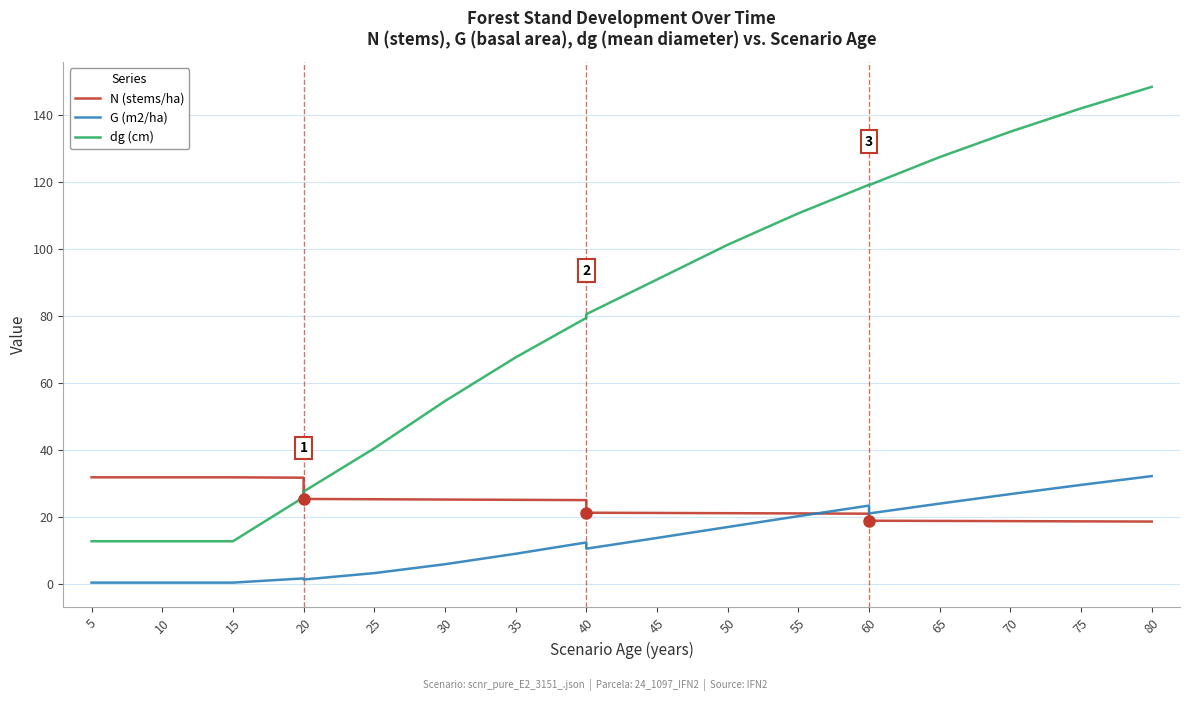

What is the value of the N (stems/ha) point at the 18th from the left?

18.7